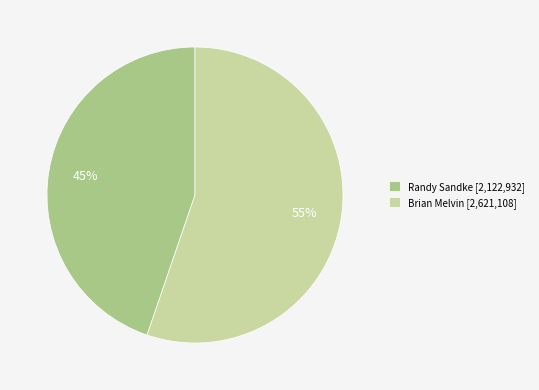

Is there a majority slice in this chart?

Yes